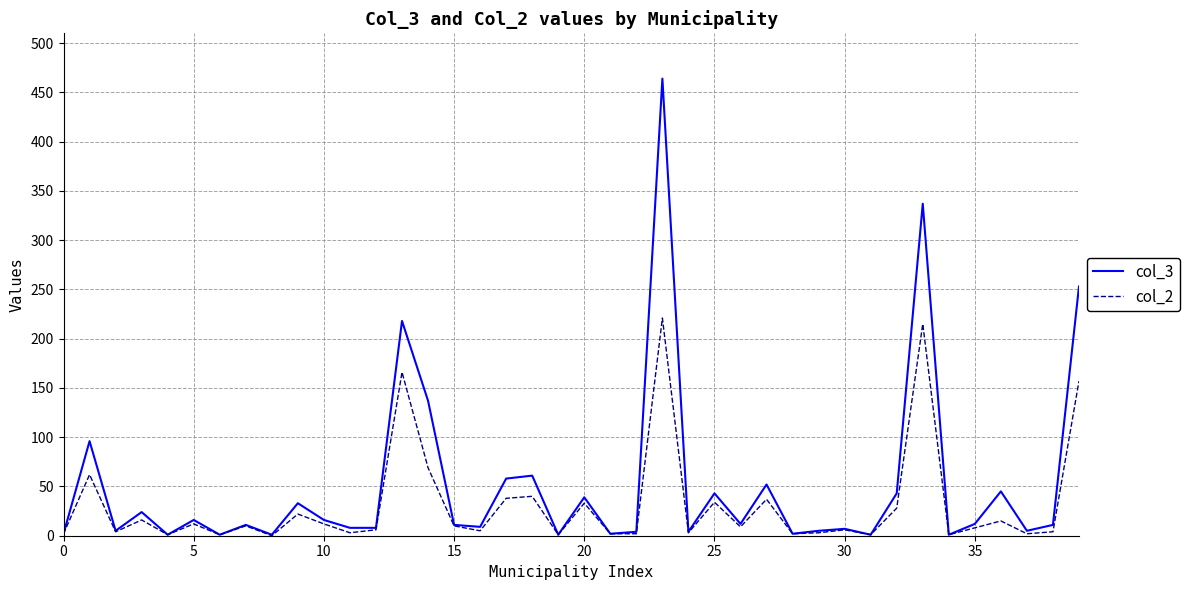

What is the sum of all col_2 values?

1263